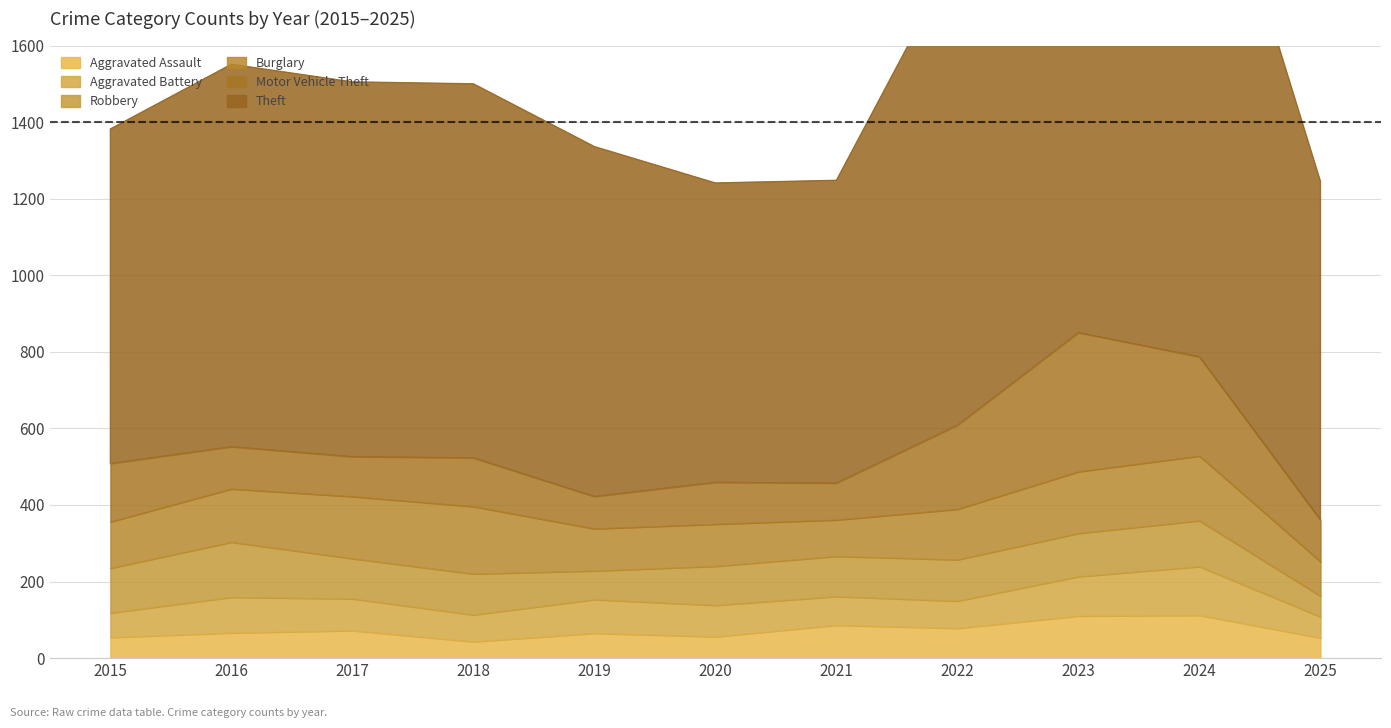

How many times do Robbery and Motor Vehicle Theft cross each other?

4